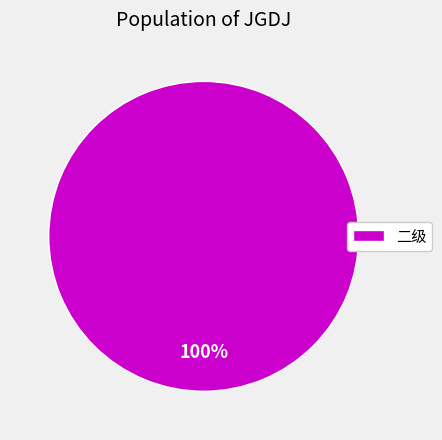

Which category accounts for the majority?

二级